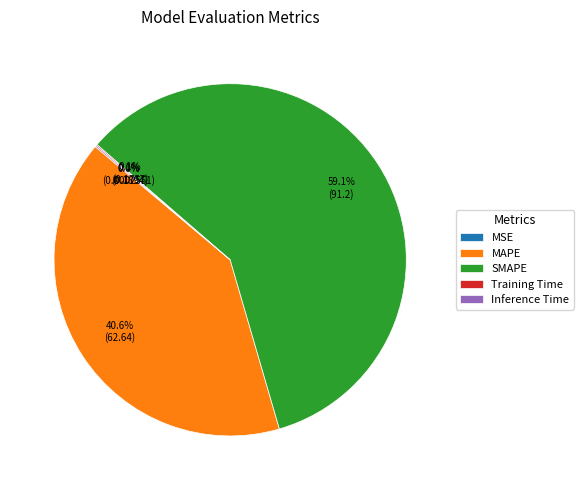

Which has a higher value, MAPE or SMAPE?

SMAPE